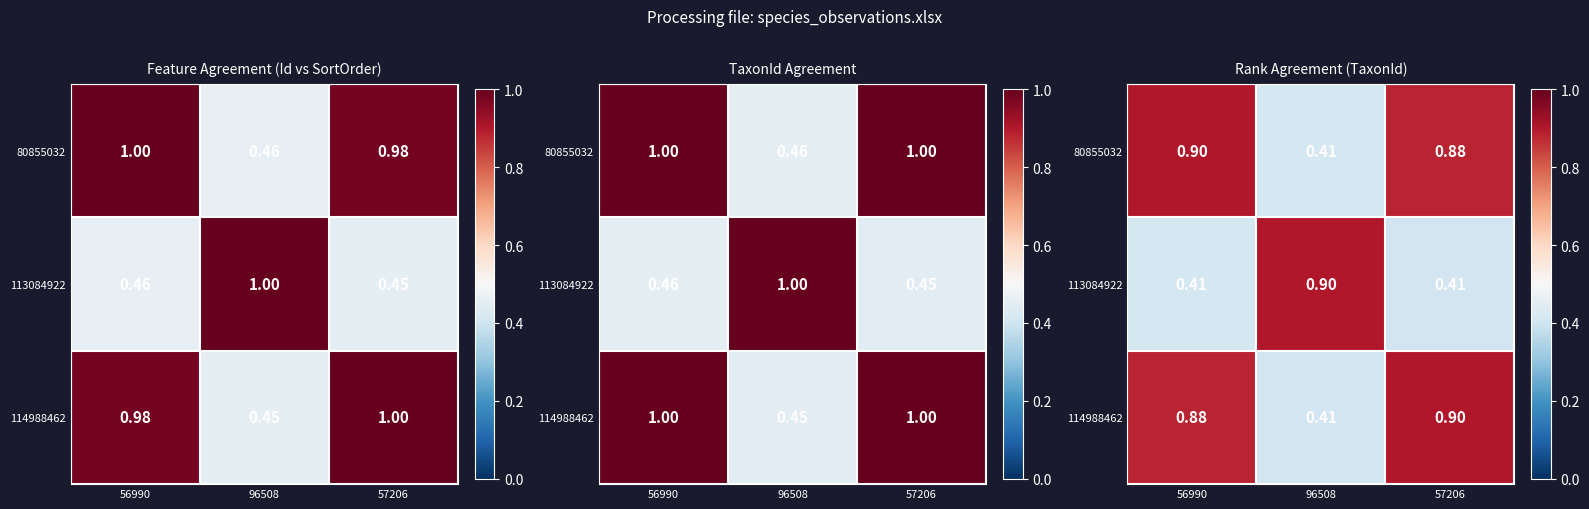

Which label corresponds to the largest value in the chart?

56990